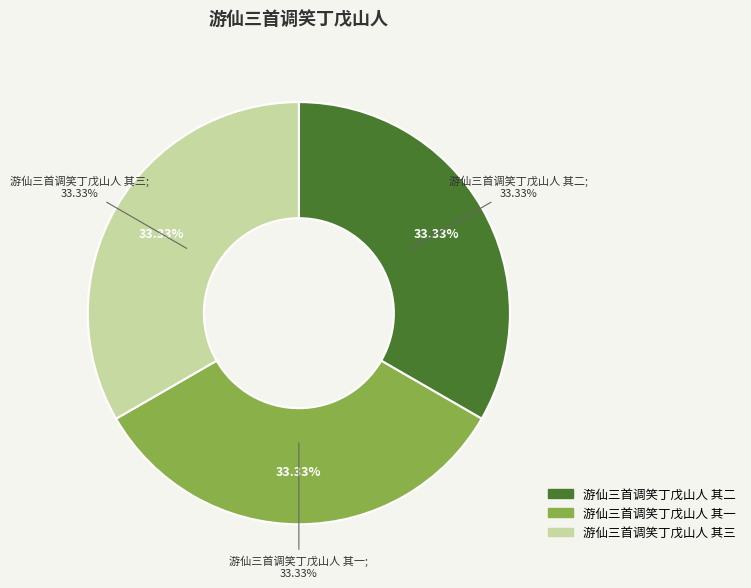

How many segments does this pie chart have?

3